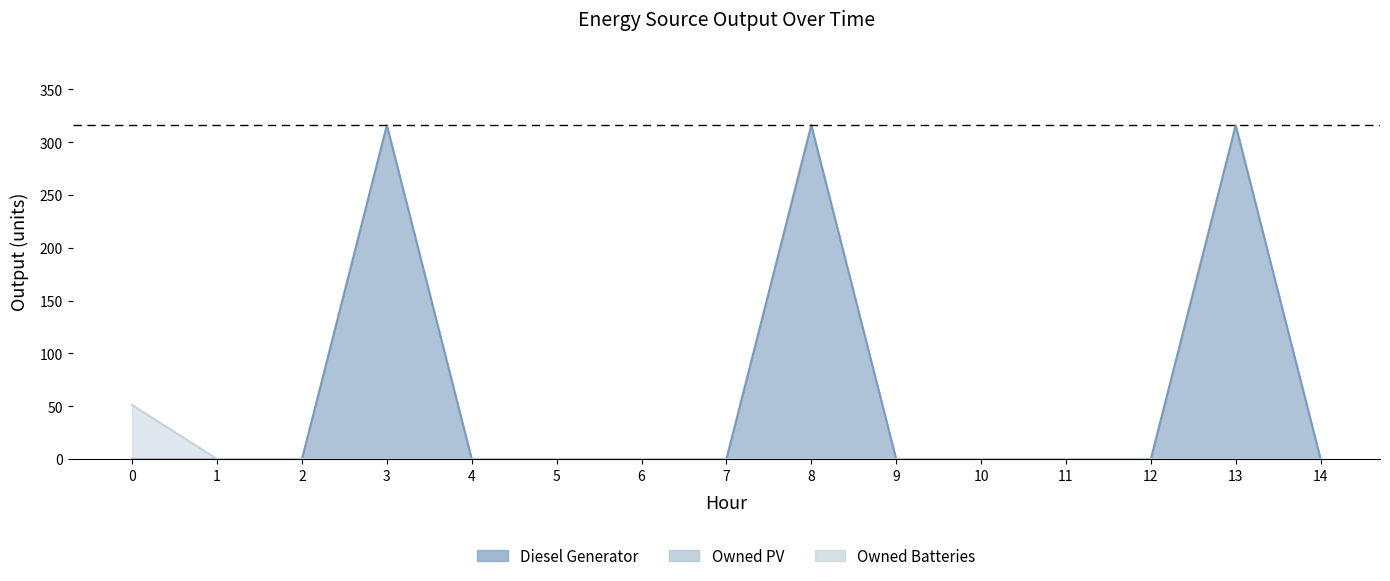

The Owned Batteries series shows 0 at 9. True or false?

True